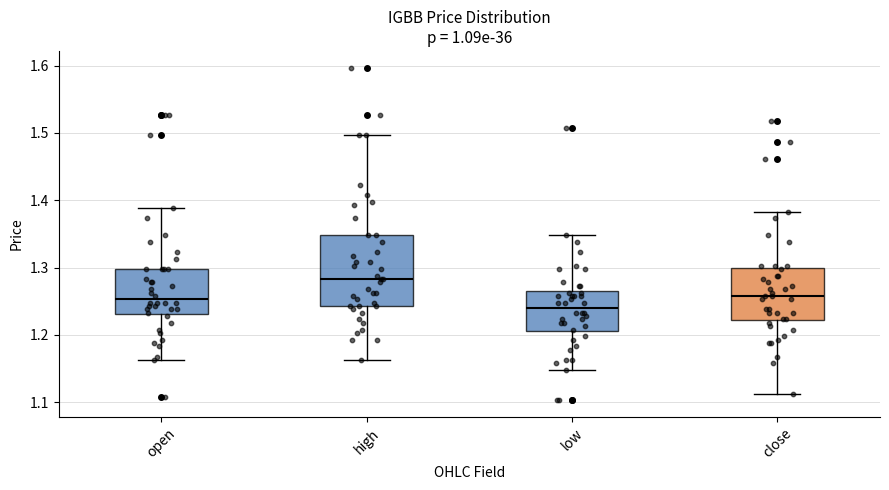

Where is the lower edge of the box for close on the y-axis? The values are not printed on the chart, so give them approximately, as read against the axis.

1.22